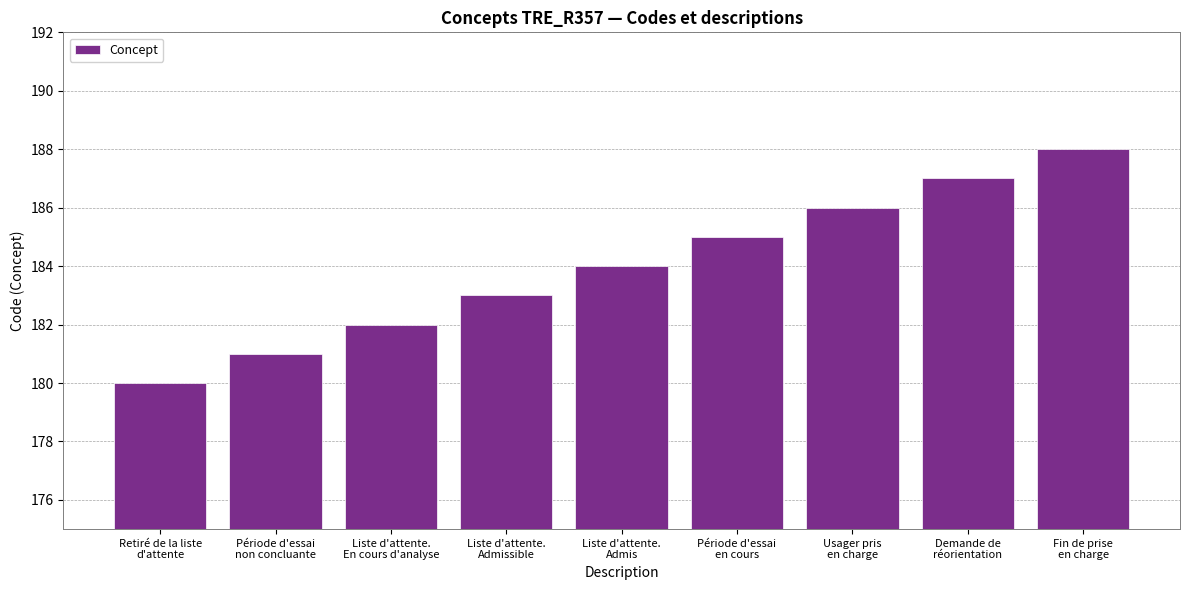

List the labels in order of value, largest first.

Fin de prise
en charge, Demande de
réorientation, Usager pris
en charge, Période d'essai
en cours, Liste d'attente.
Admis, Liste d'attente.
Admissible, Liste d'attente.
En cours d'analyse, Période d'essai
non concluante, Retiré de la liste
d'attente